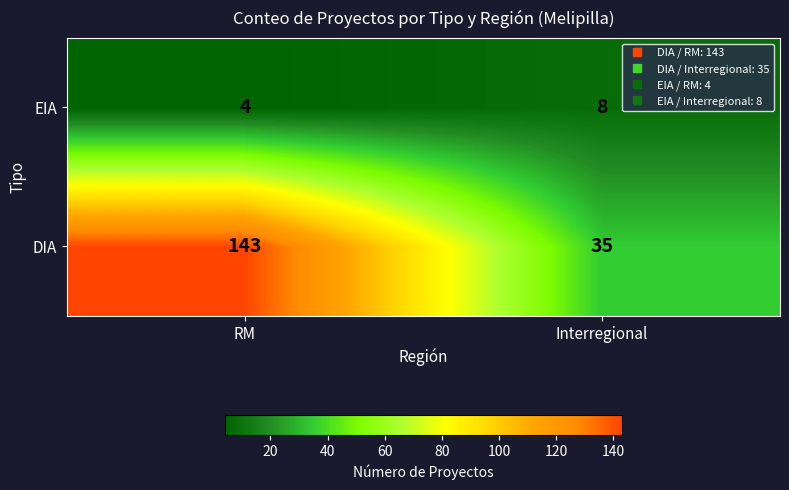

What is the maximum value shown in the chart?

143